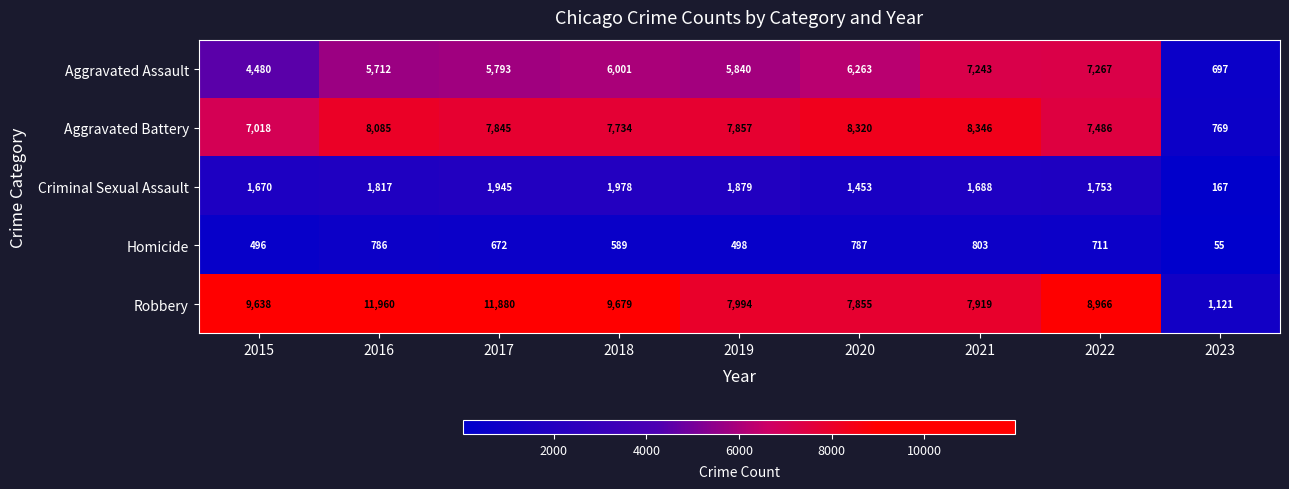

What is the average value of the Criminal Sexual Assault series?

1594